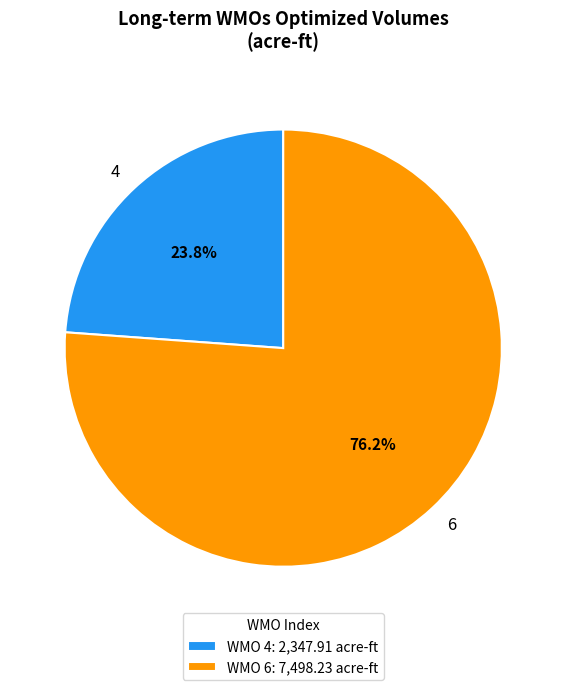

How many slices are in this pie chart?

2